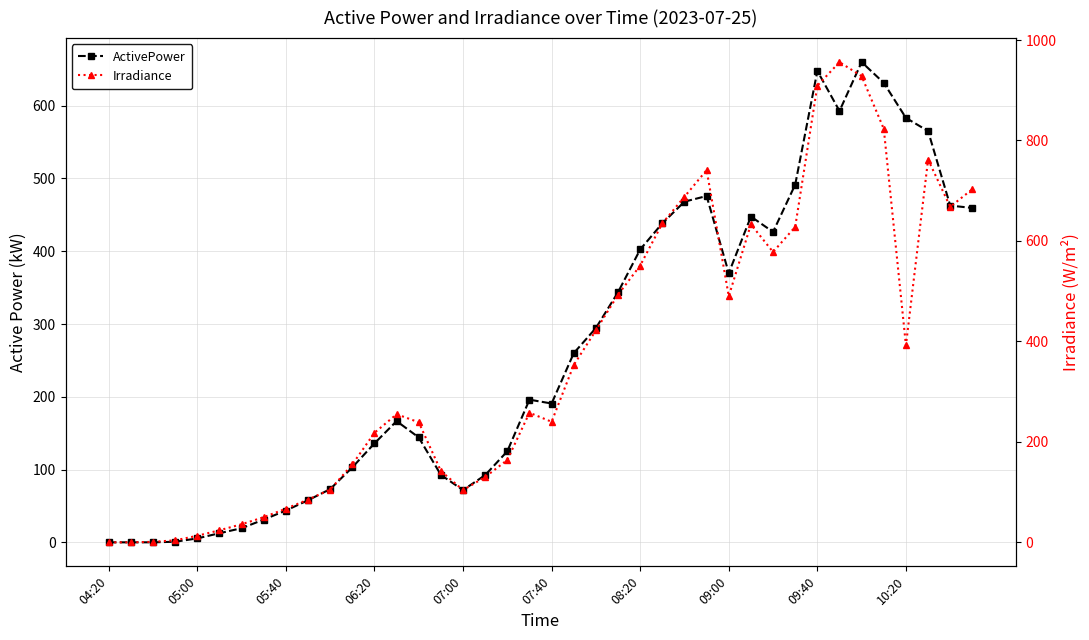

Where is Irradiance nearest to the value 478?

09:00